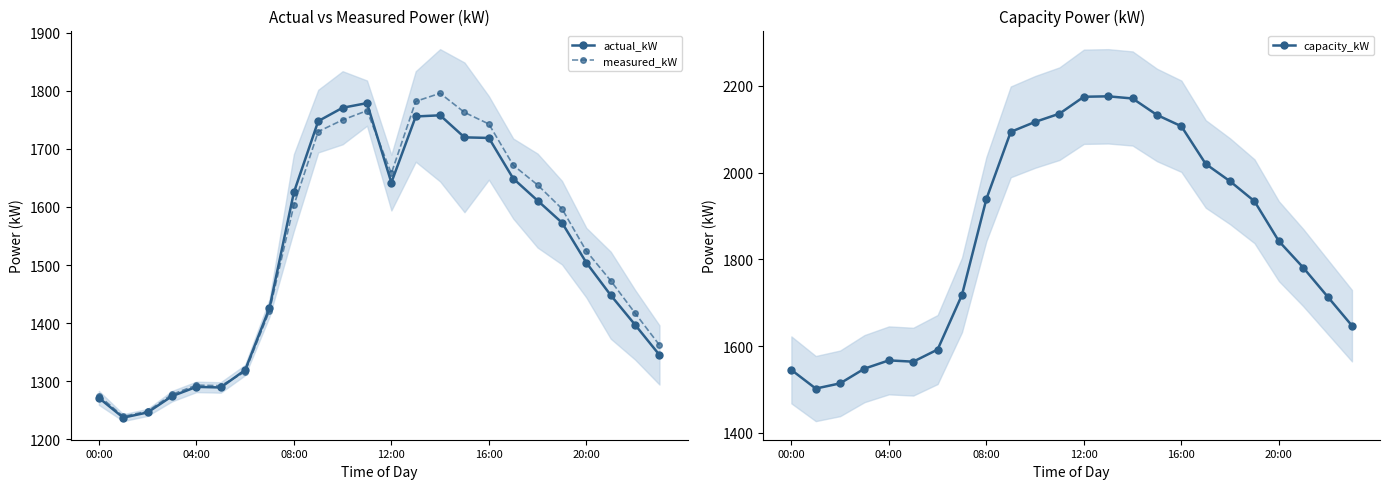

The value of actual_kW at 00:00 is 1271. True or false?

True